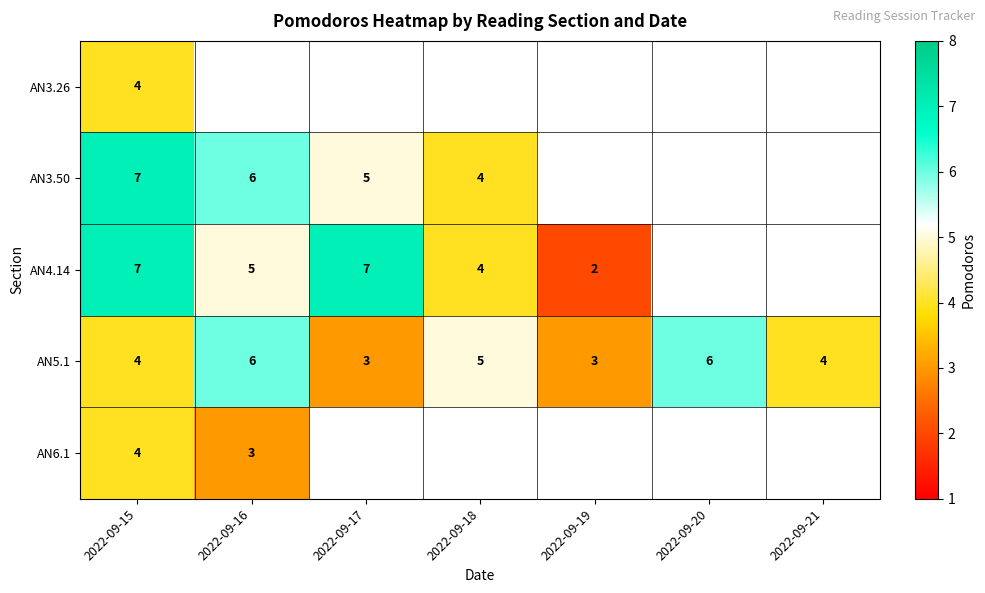

At how many categories does at least one series exceed 3?

6